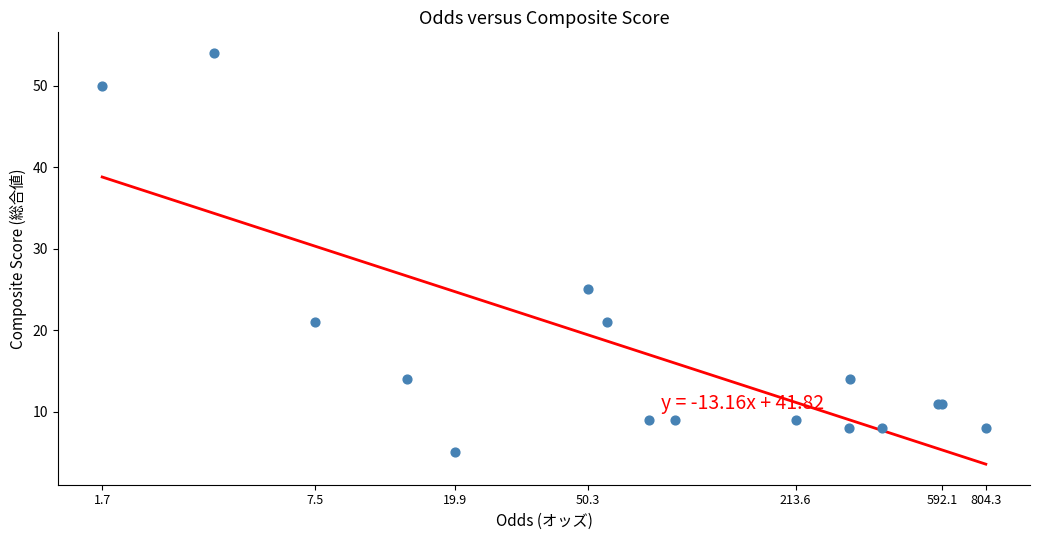

What Y value in the scatter plot is closest to 29?

25